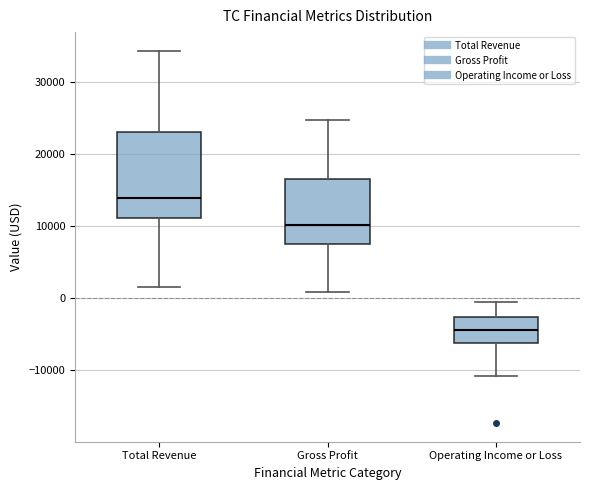

Comparing the boxes themselves (not the whiskers), which one is the tallest?

Total Revenue